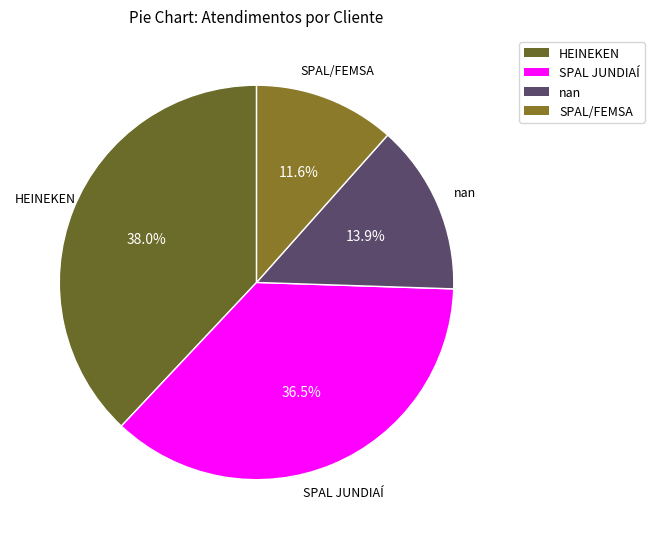

What percentage do HEINEKEN and SPAL/FEMSA together represent?

49.6%